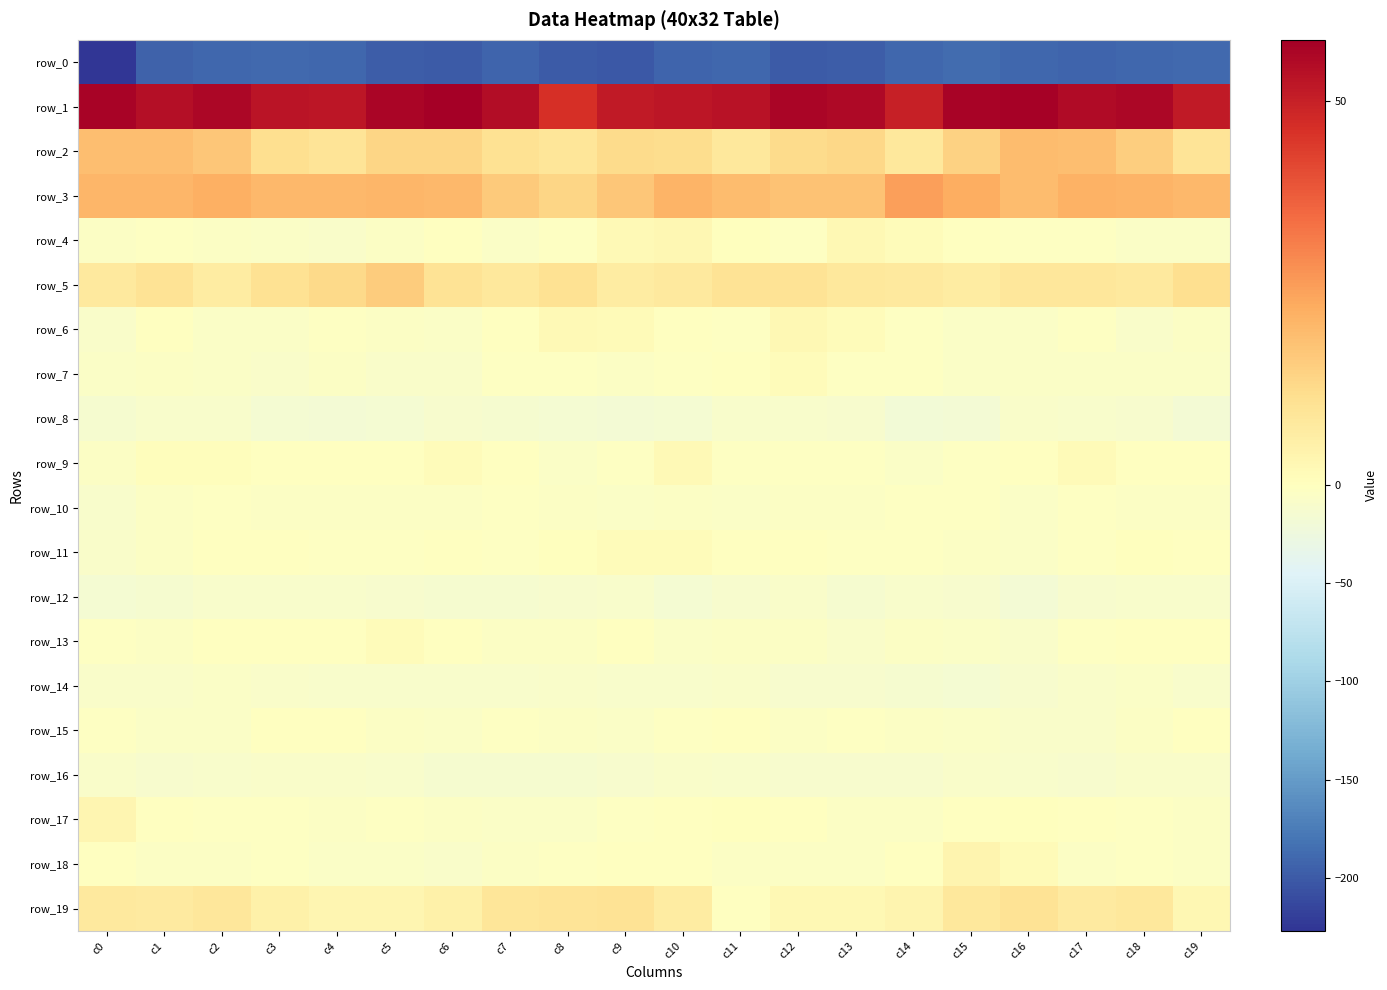

Is it true that row_4 equals 1.9 at c9?

True